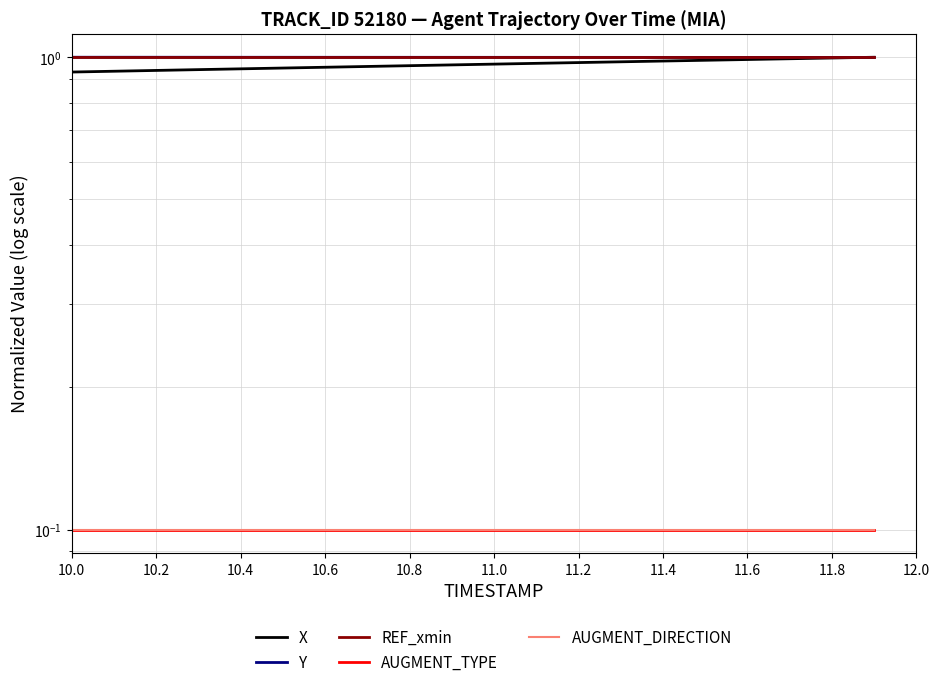

The AUGMENT_TYPE series shows 0.1 at 10.0. True or false?

True